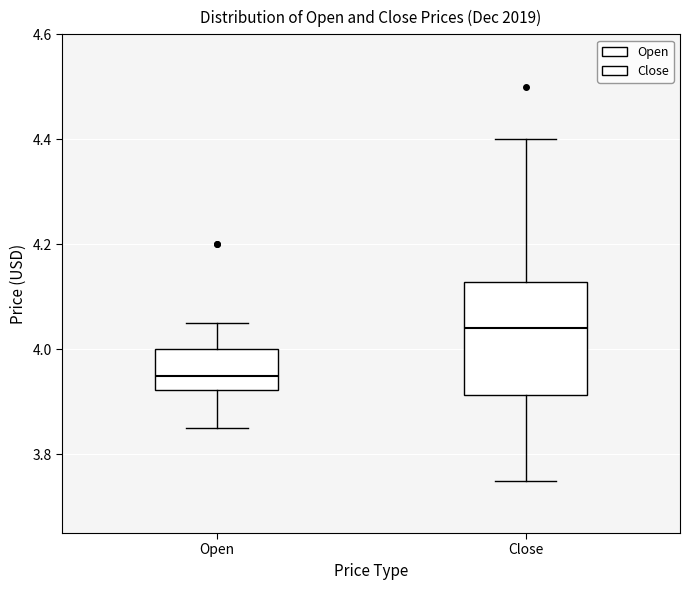

Reading left to right, read every box against the y-axis: the position of its median line, the range the box covers, and the ends of its whiskers. The values are not printed on the chart, so give them approximately, as read against the axis.

Open: median 3.96, box 3.92 to 4.00, whiskers 3.86 to 4.06
Close: median 4.04, box 3.92 to 4.12, whiskers 3.76 to 4.40